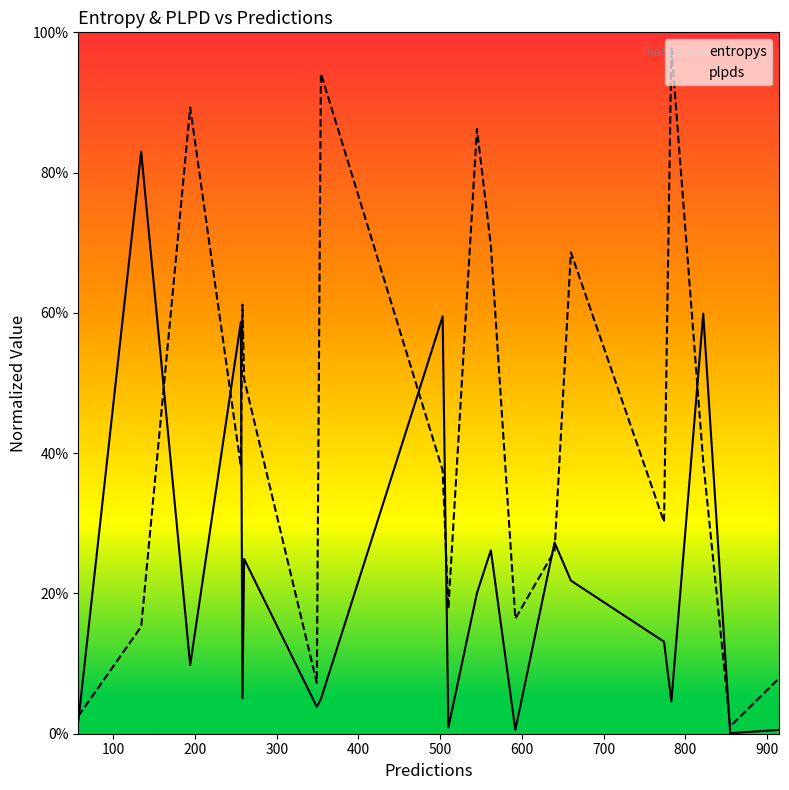

Reading left to right, what are all the values shown in this chart?

entropys: 0.0	0.8	0.1	0.6	0.1	0.2	0.0	0.0	0.6	0.0	0.2	0.3	0.0	0.3	0.2	0.1	0.0	0.6	0.0	0.0
plpds: 0.0	0.2	0.9	0.4	0.6	0.5	0.1	0.9	0.4	0.2	0.9	0.7	0.2	0.3	0.7	0.3	1.0	0.4	0.0	0.1